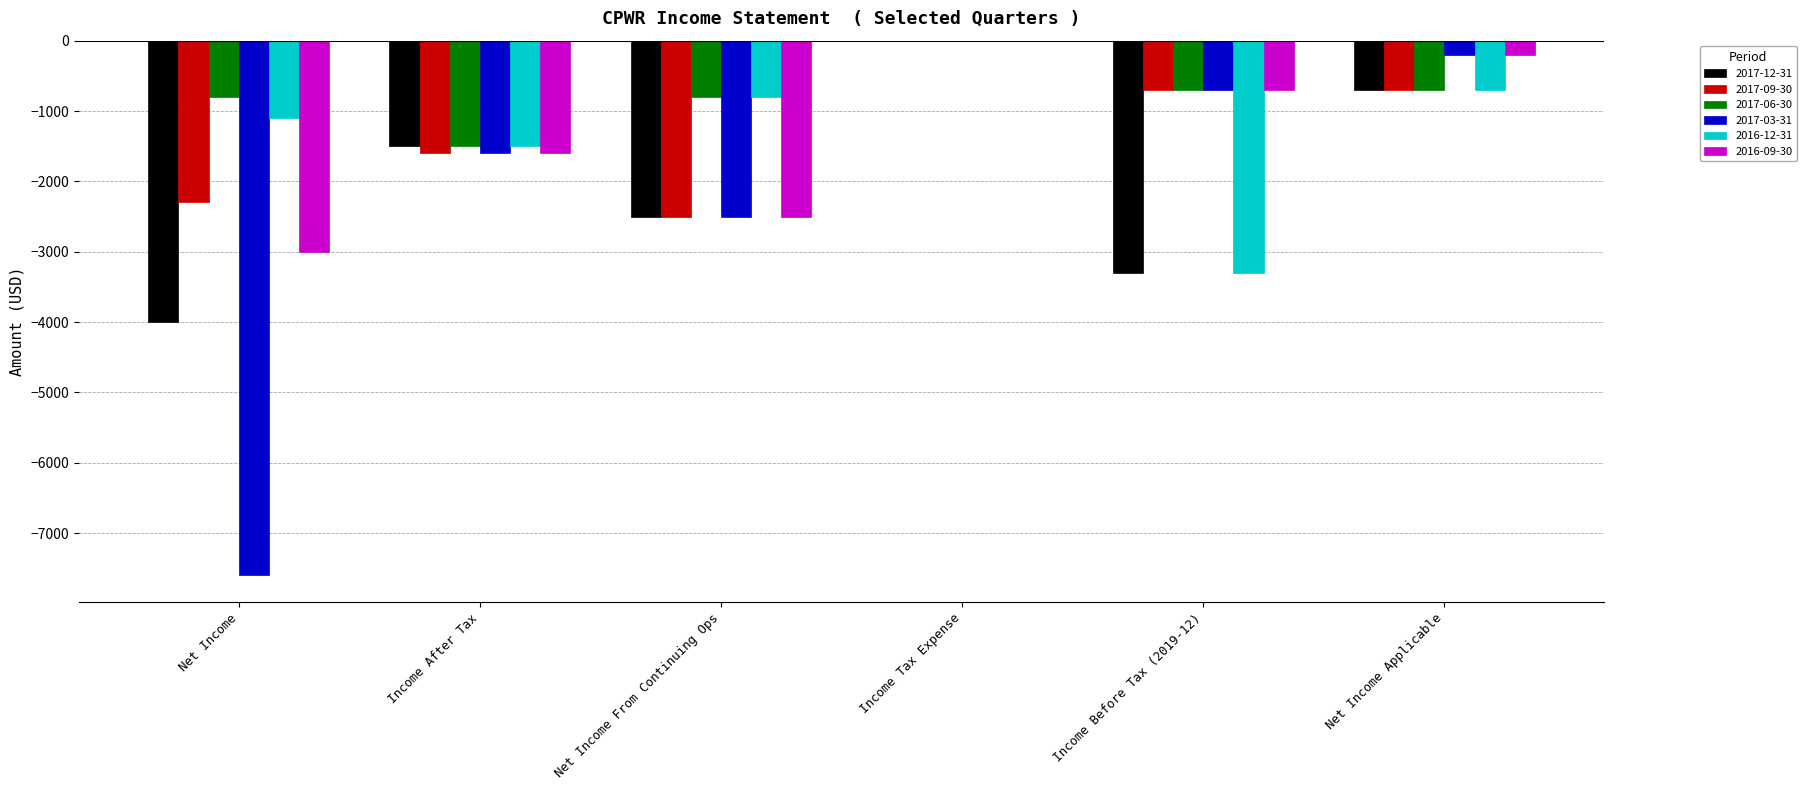

Which series changed the most between Net Income and Net Income Applicable?

2017-03-31